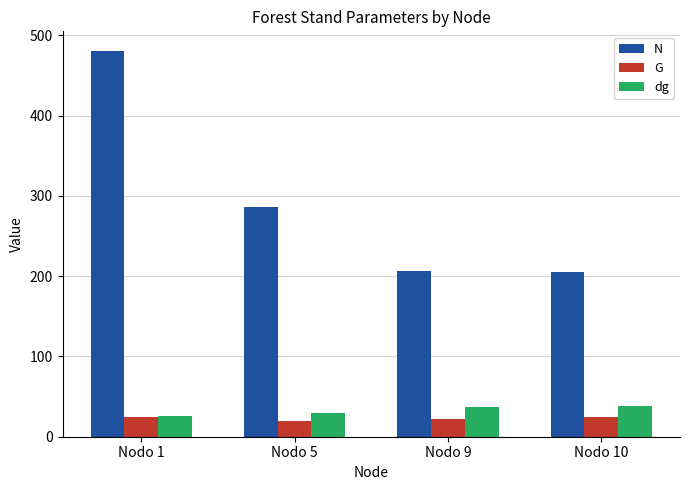

Rank the series by their maximum value, from highest to lowest.

N, dg, G